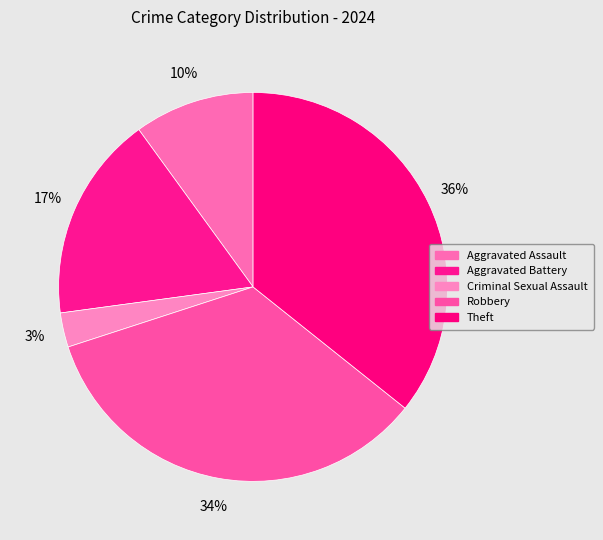

Is Aggravated Battery the majority of the pie?

No